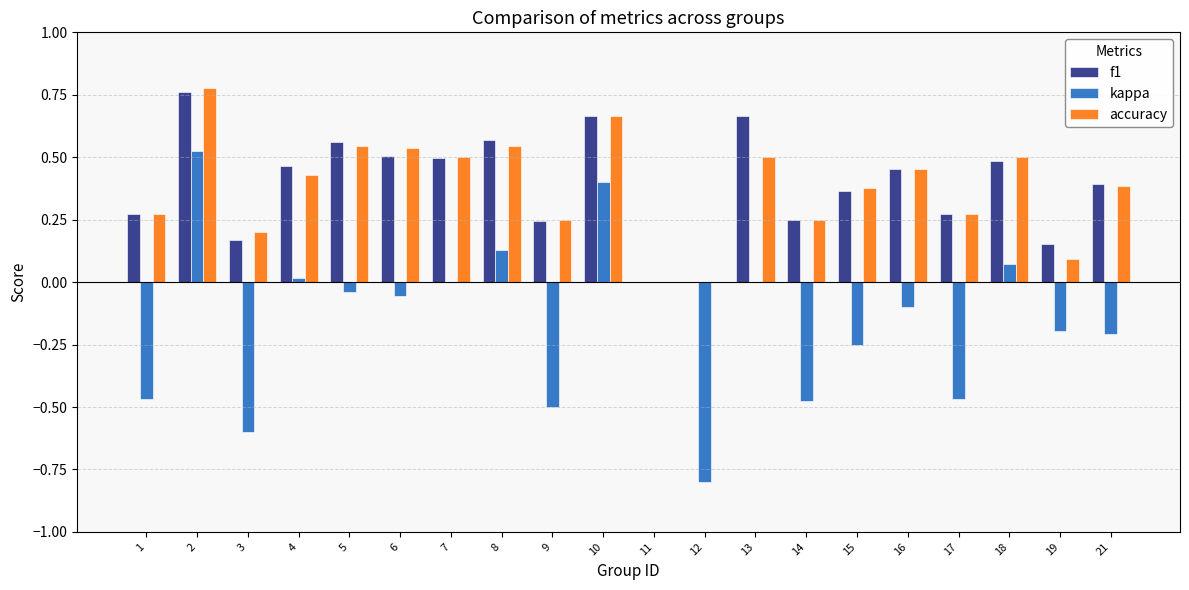

Is it true that f1 equals 0.0 at 12?

True